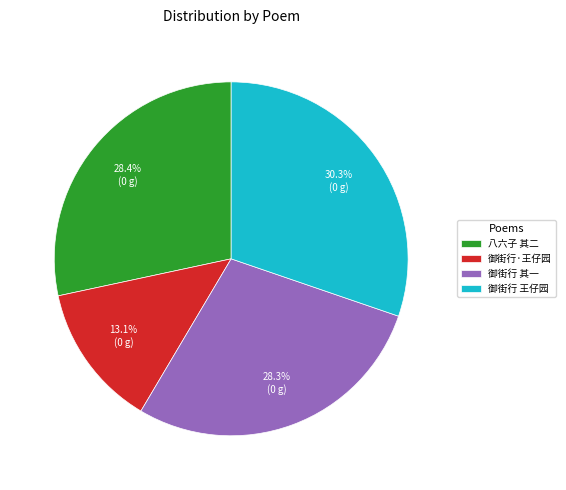

What is the smallest slice in the pie chart?

御街行·王仔园